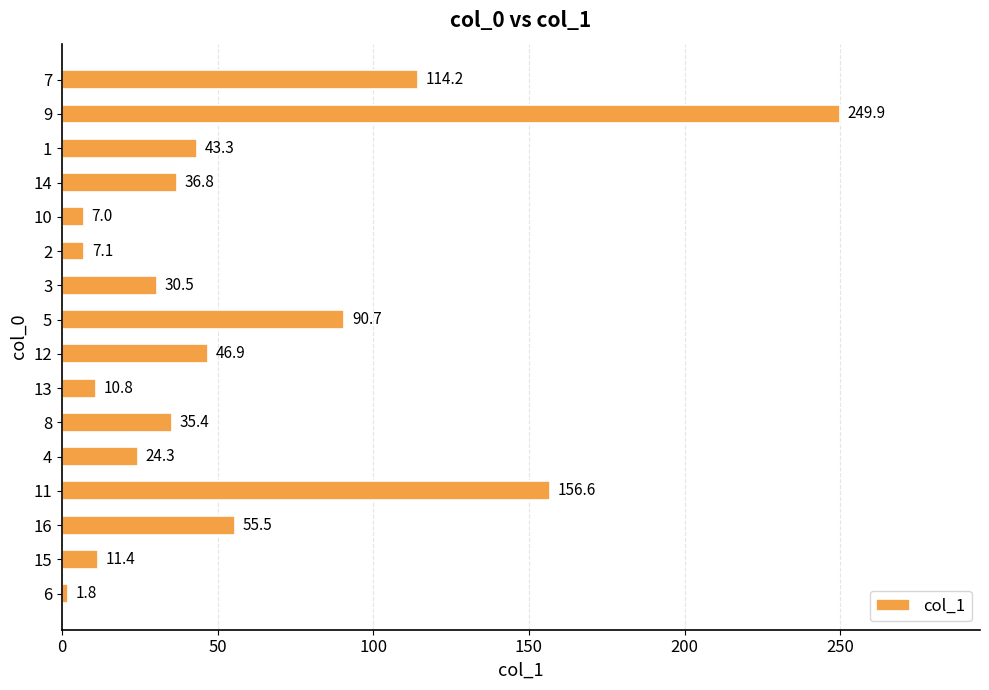

Reading bottom to top, what are all the values shown in this chart?

6=1.8	15=11.4	16=55.5	11=156.6	4=24.3	8=35.4	13=10.8	12=46.9	5=90.7	3=30.5	2=7.1	10=7.0	14=36.8	1=43.3	9=249.9	7=114.2